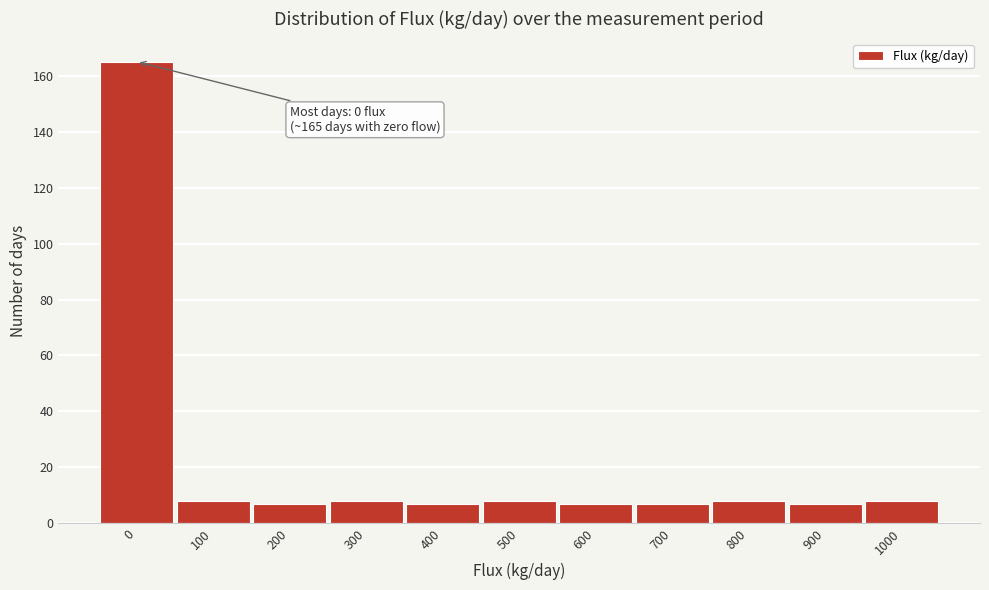

Reading left to right, list all the values displayed in this chart.

0=165	100=8	200=7	300=8	400=7	500=8	600=7	700=7	800=8	900=7	1000=8